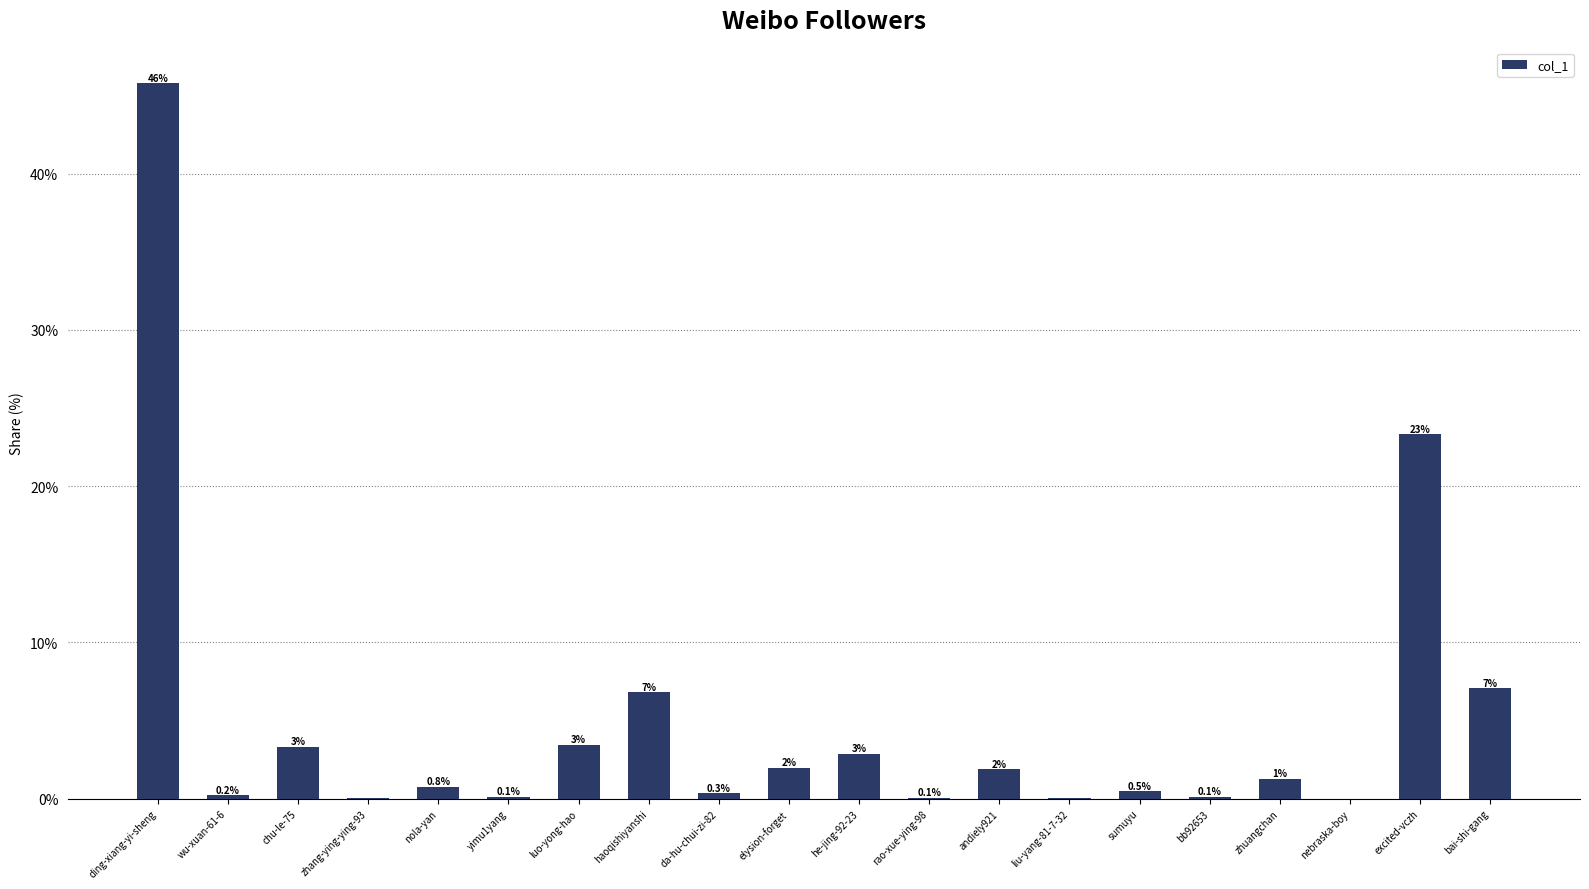

Are the bars horizontal?

No